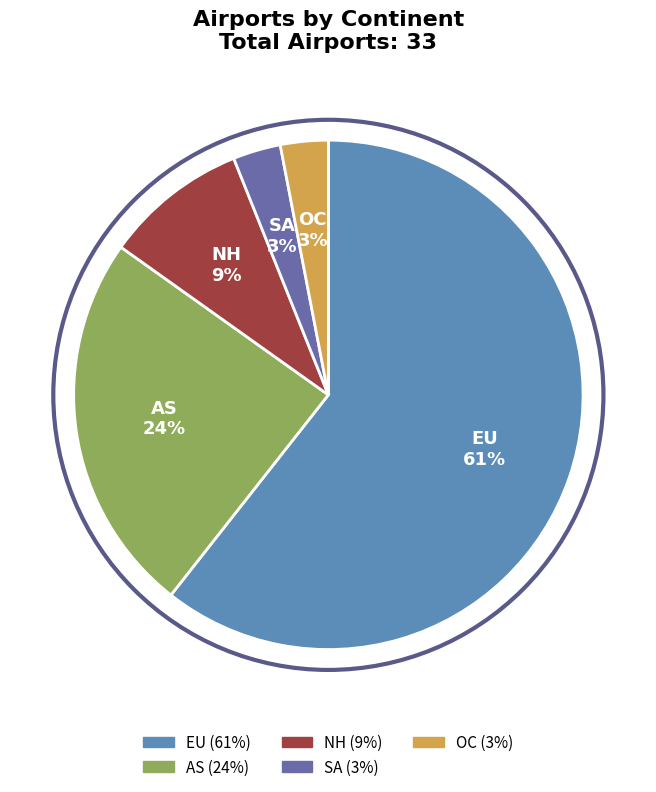

What percentage is the NH slice, to the nearest percent?

9%